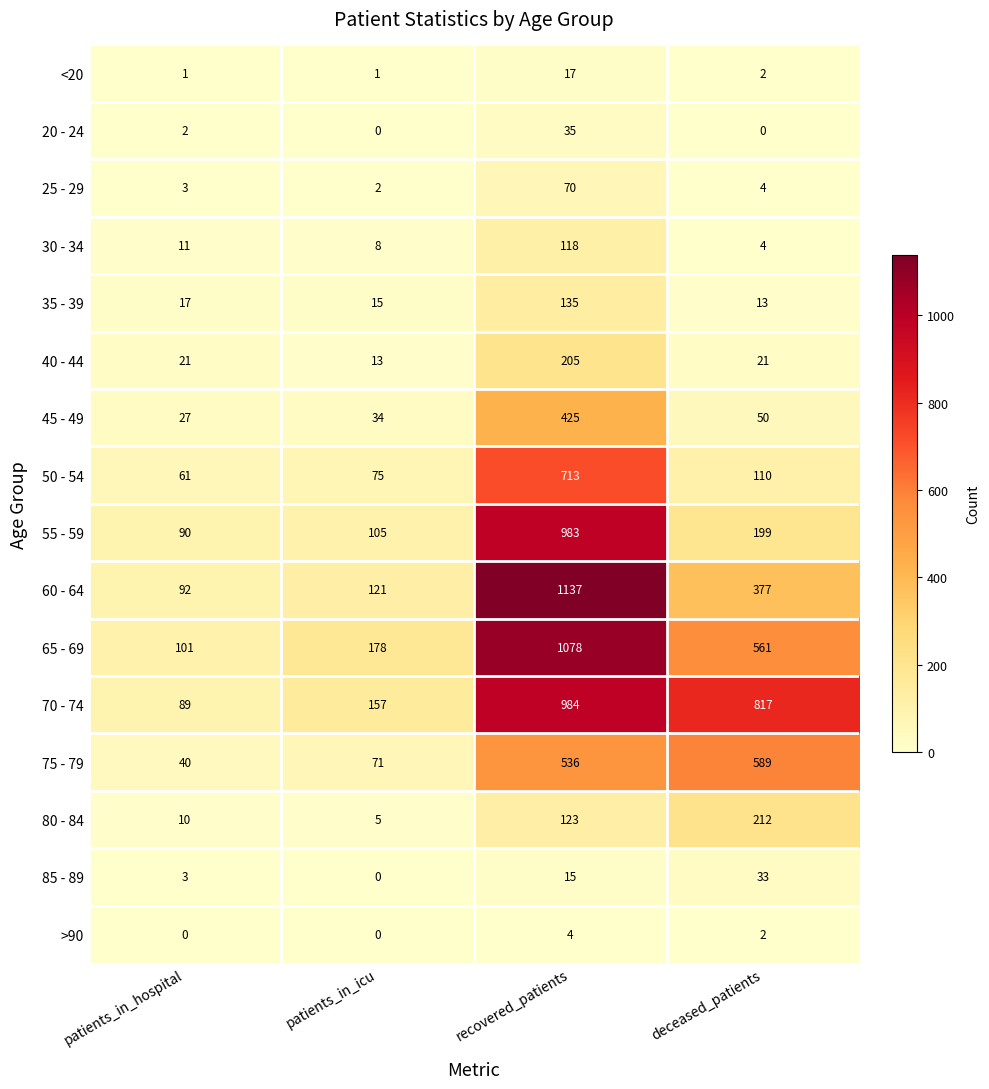

At recovered_patients, list the series in order from largest to smallest.

60 - 64, 65 - 69, 70 - 74, 55 - 59, 50 - 54, 75 - 79, 45 - 49, 40 - 44, 35 - 39, 80 - 84, 30 - 34, 25 - 29, 20 - 24, <20, 85 - 89, >90